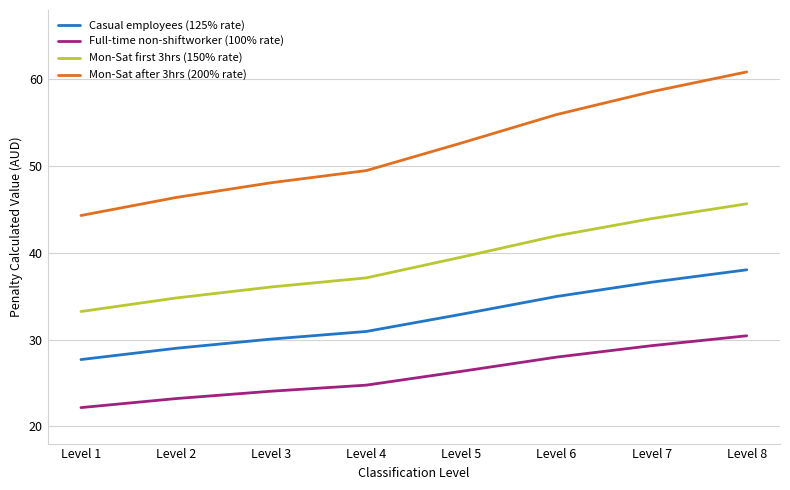

How many values in the Full-time non-shiftworker (100% rate) series are below 26?

4